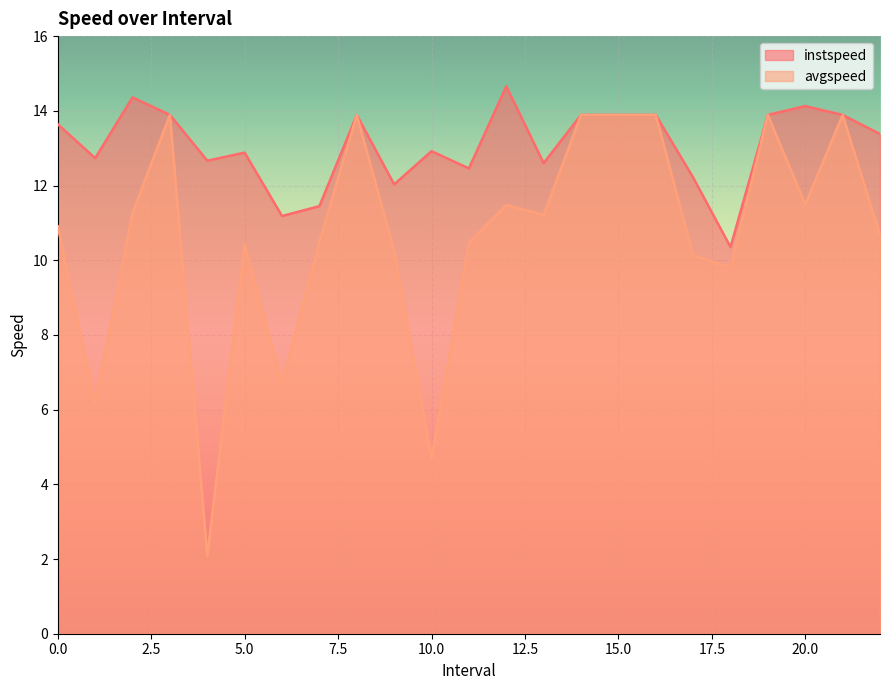

At which category does the chart reach its minimum across all series?

4.0